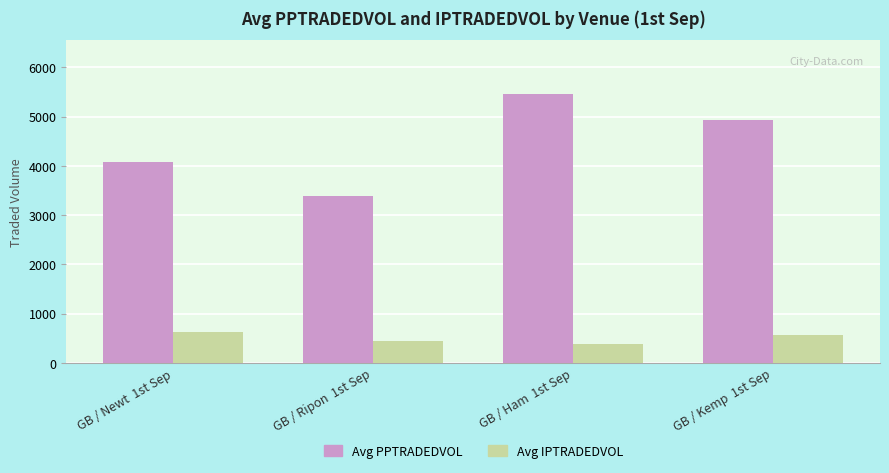

At how many categories does at least one series exceed 3604?

3